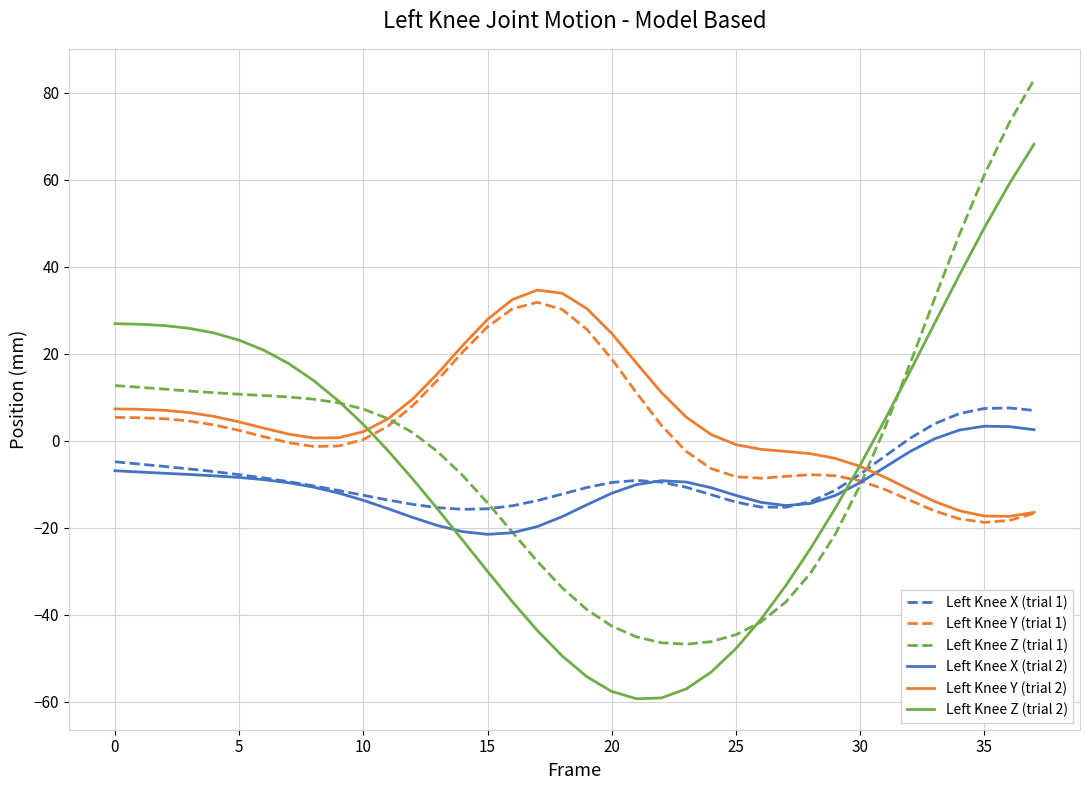

Which series has the largest range (max minus min)?

Left Knee Z (trial 1)